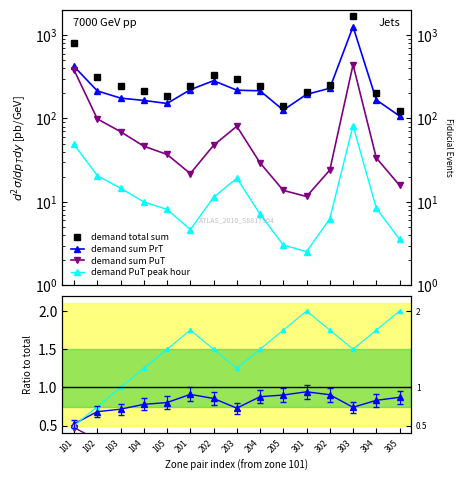

True or false: demand sum PuT and demand PuT peak hour cross at least once.

False